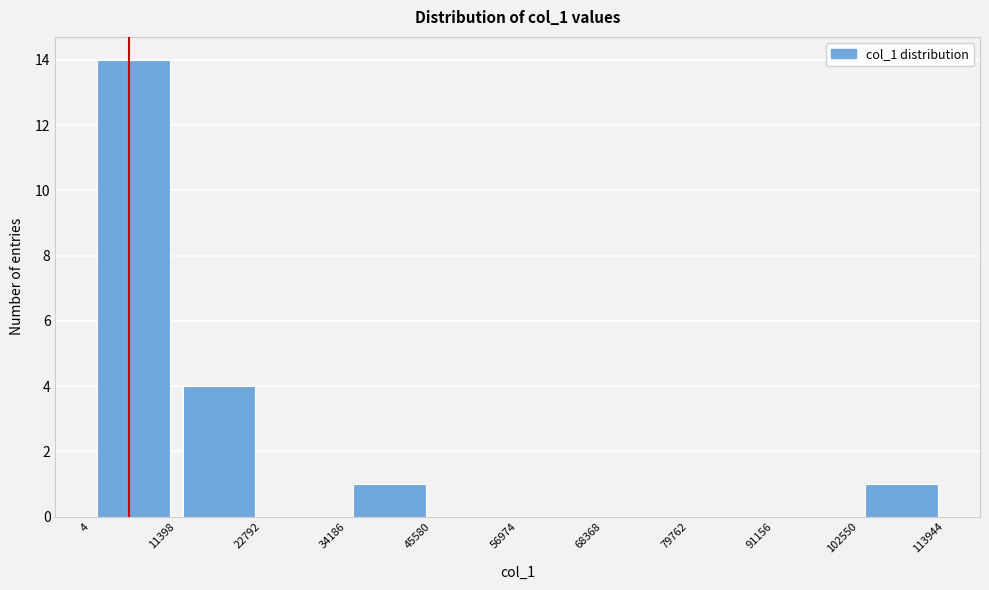

Over which range of the x-axis is the bar tallest?

4 to 11398